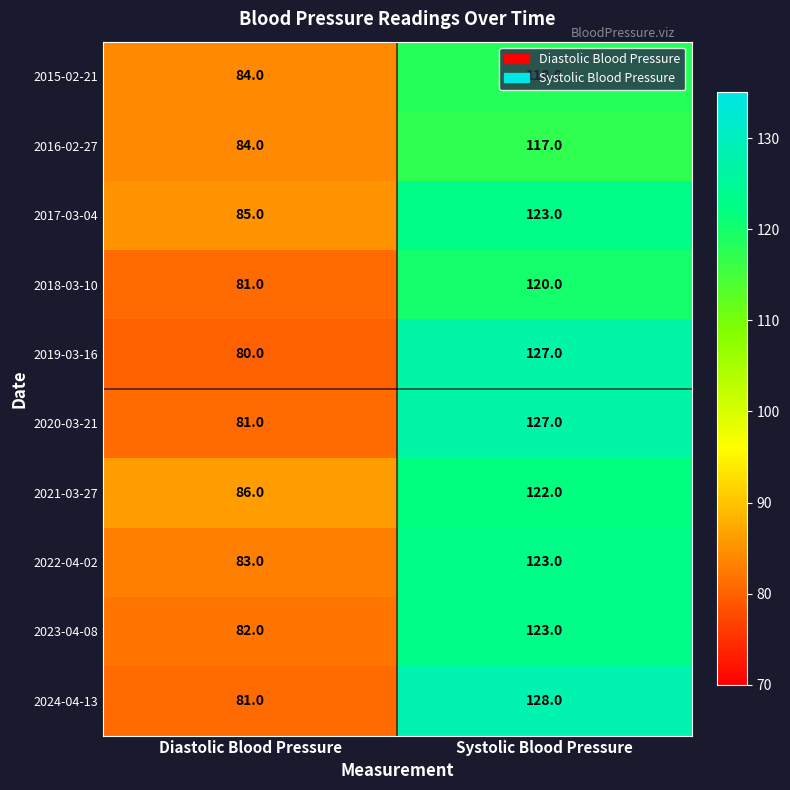

What value does the 2016-02-27 series have at Systolic Blood Pressure, to the nearest 5?

115